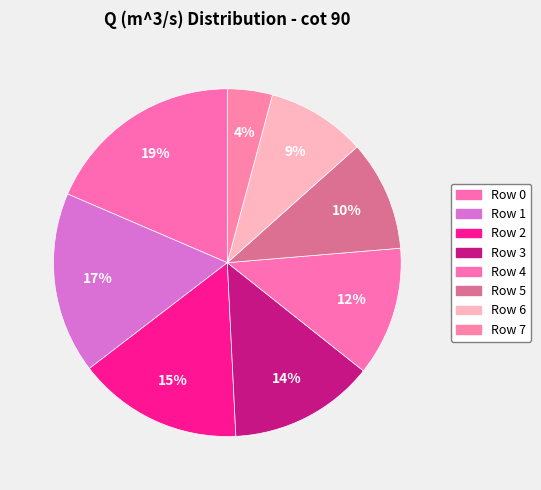

How many segments does this pie chart have?

8